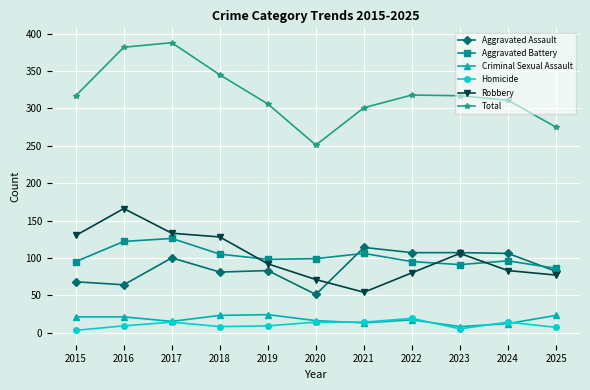

The Aggravated Battery series shows 190 at 2016. True or false?

False